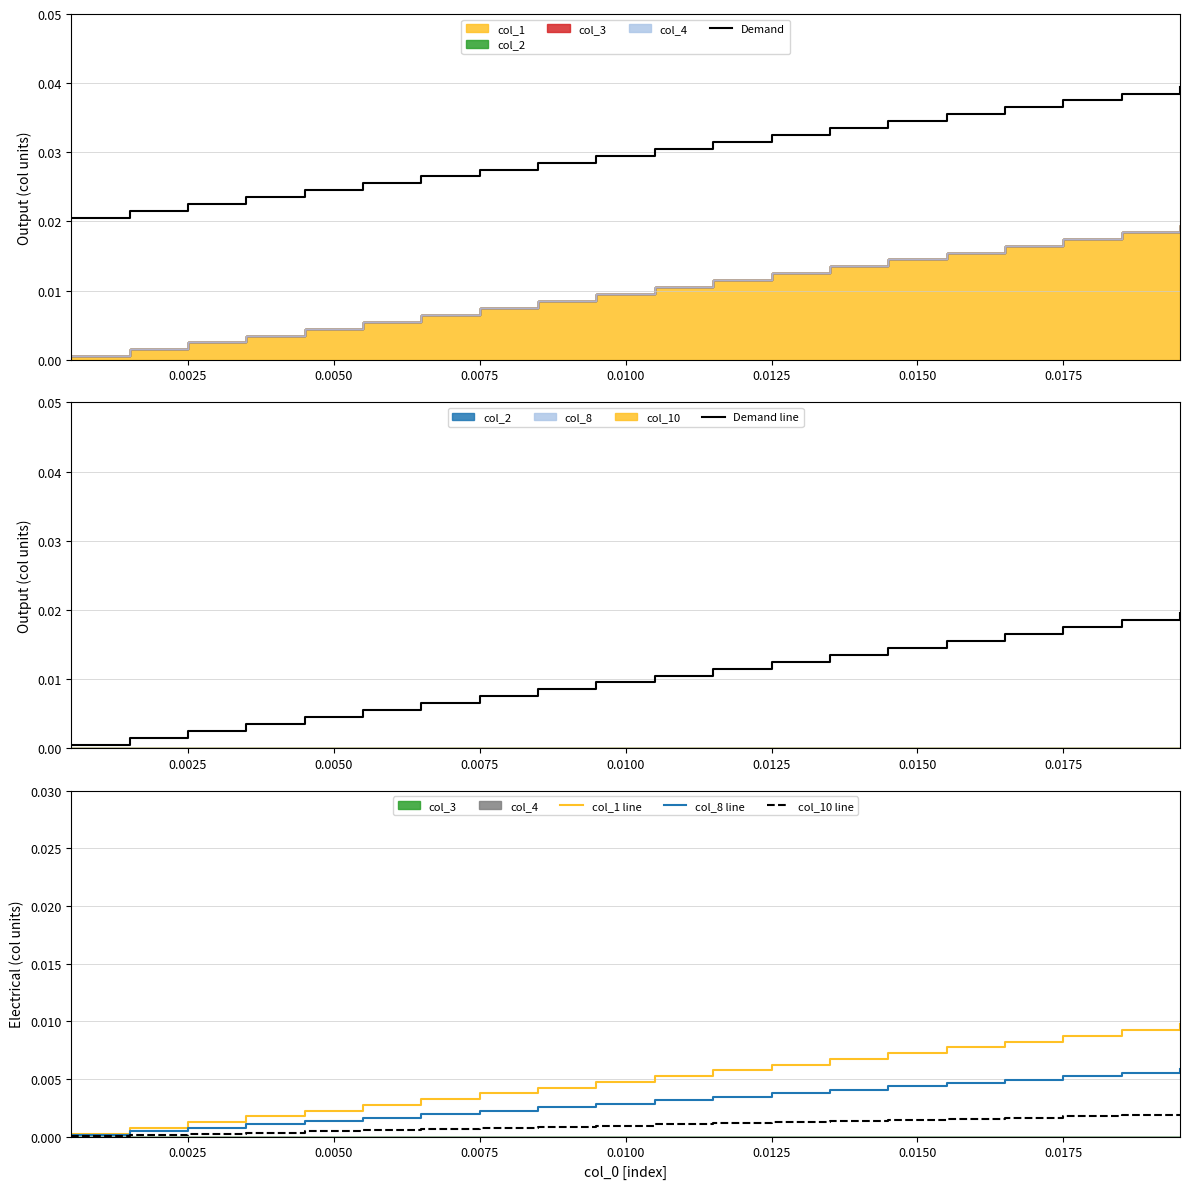

True or false: Demand line and col_8 line intersect in this chart.

False